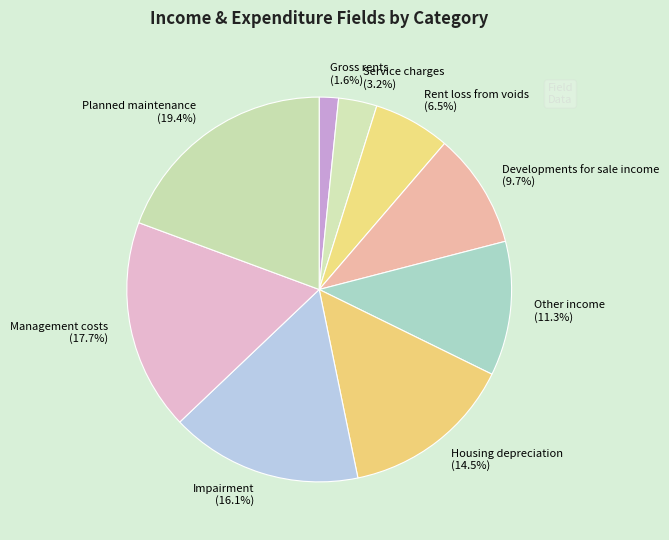

Count the number of slices in the pie.

9